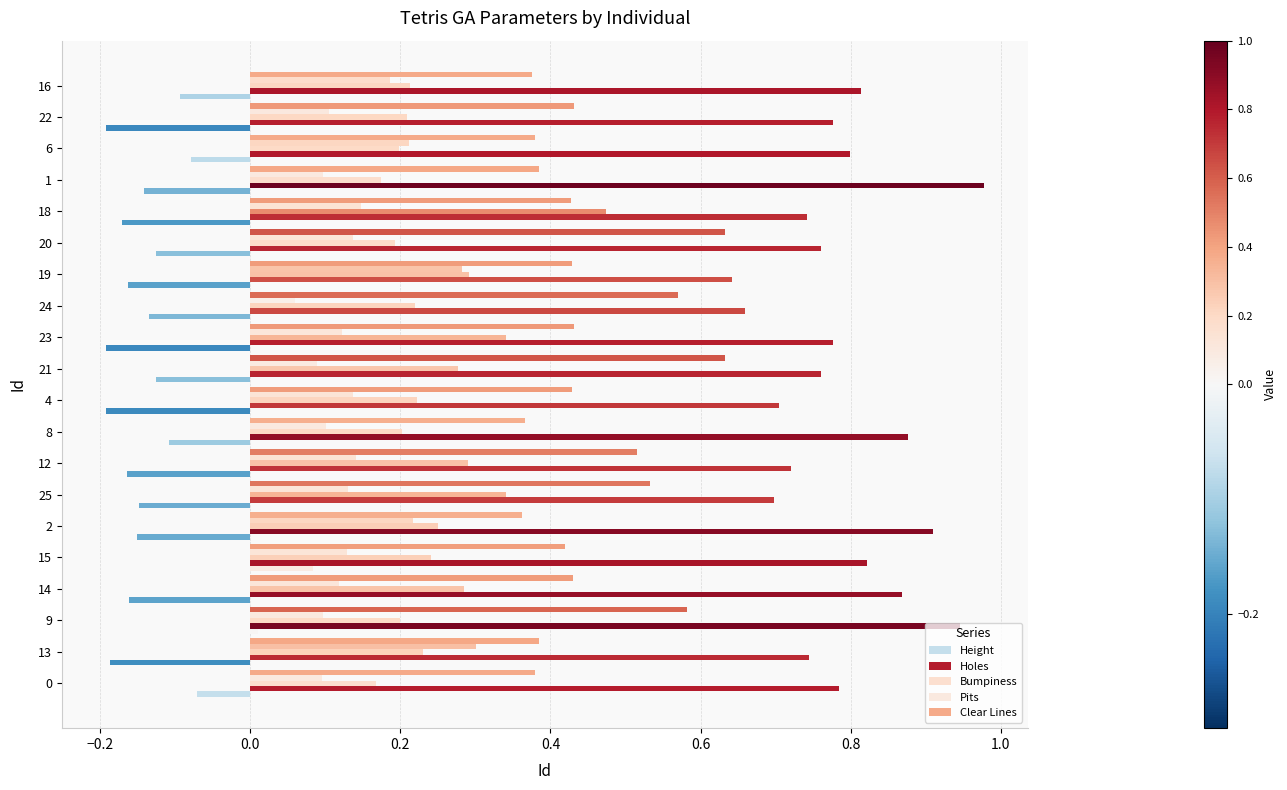

What is the smallest value displayed?

-0.2